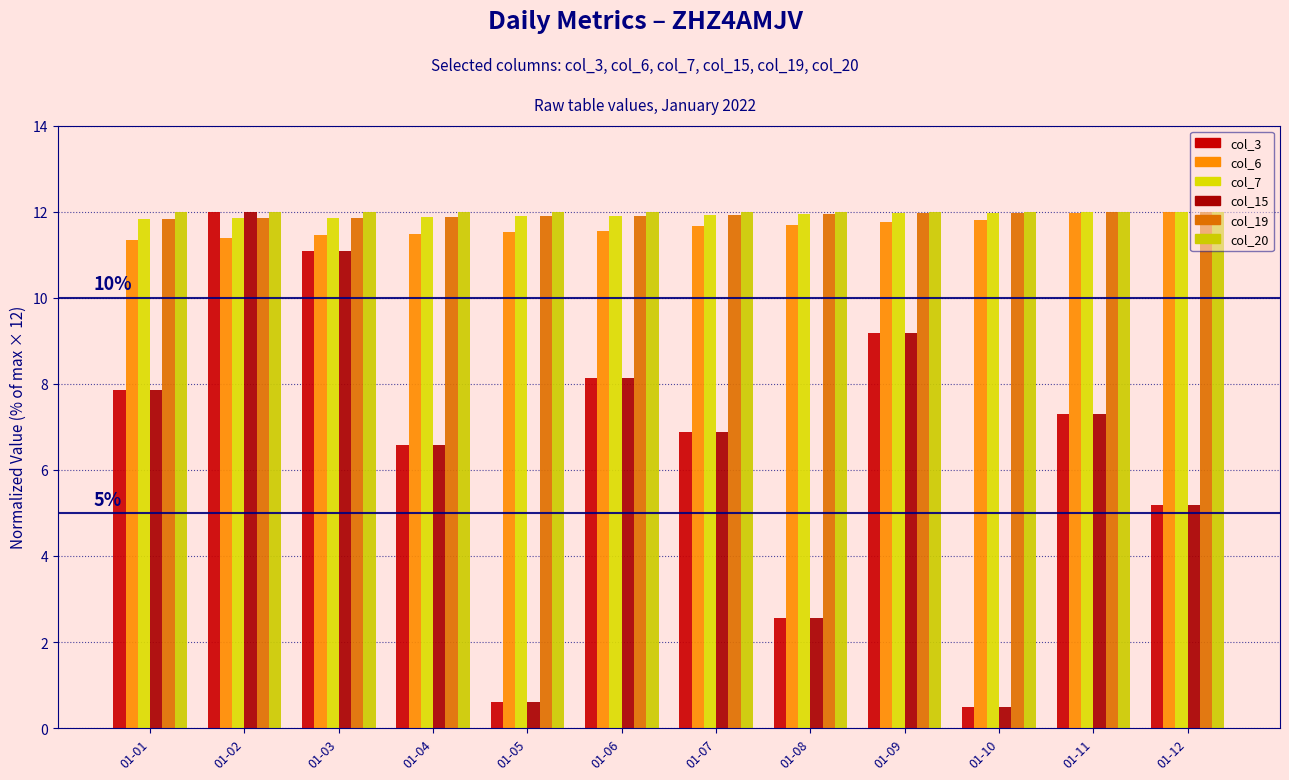

What is the average value of the col_3 series?

6.5